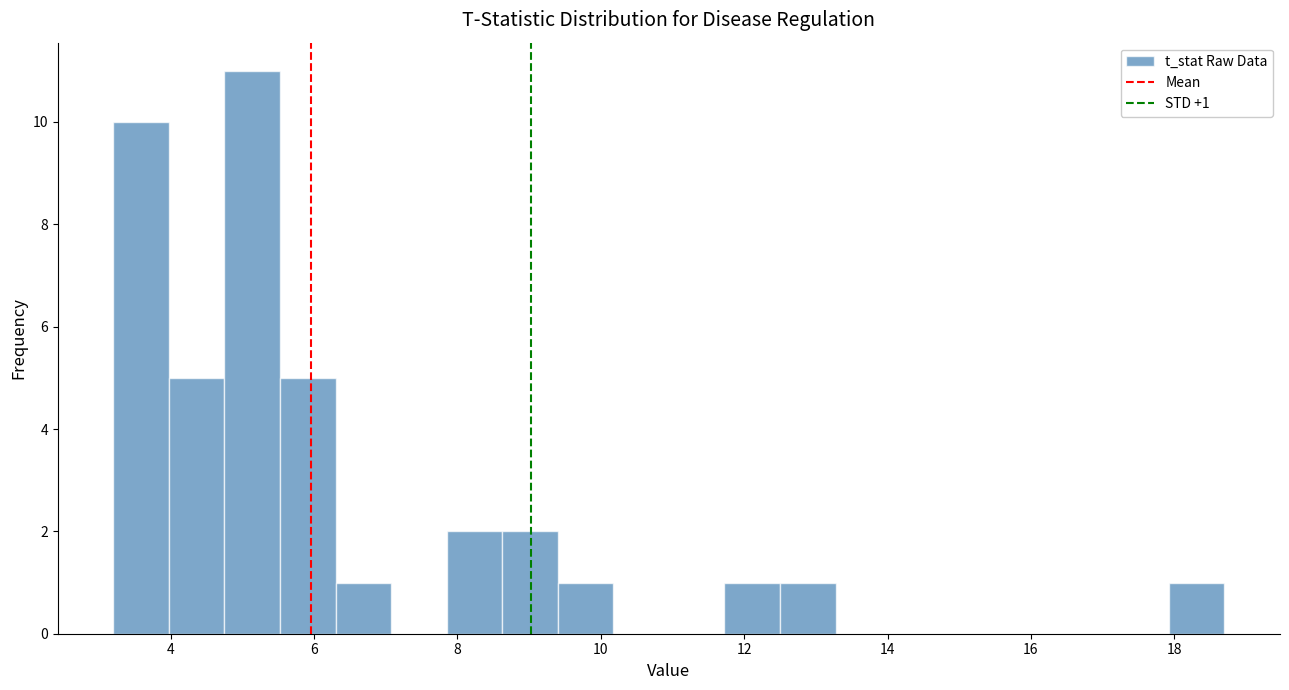

Read against the x-axis, roughly where is the centre of the tallest bar?

5.2